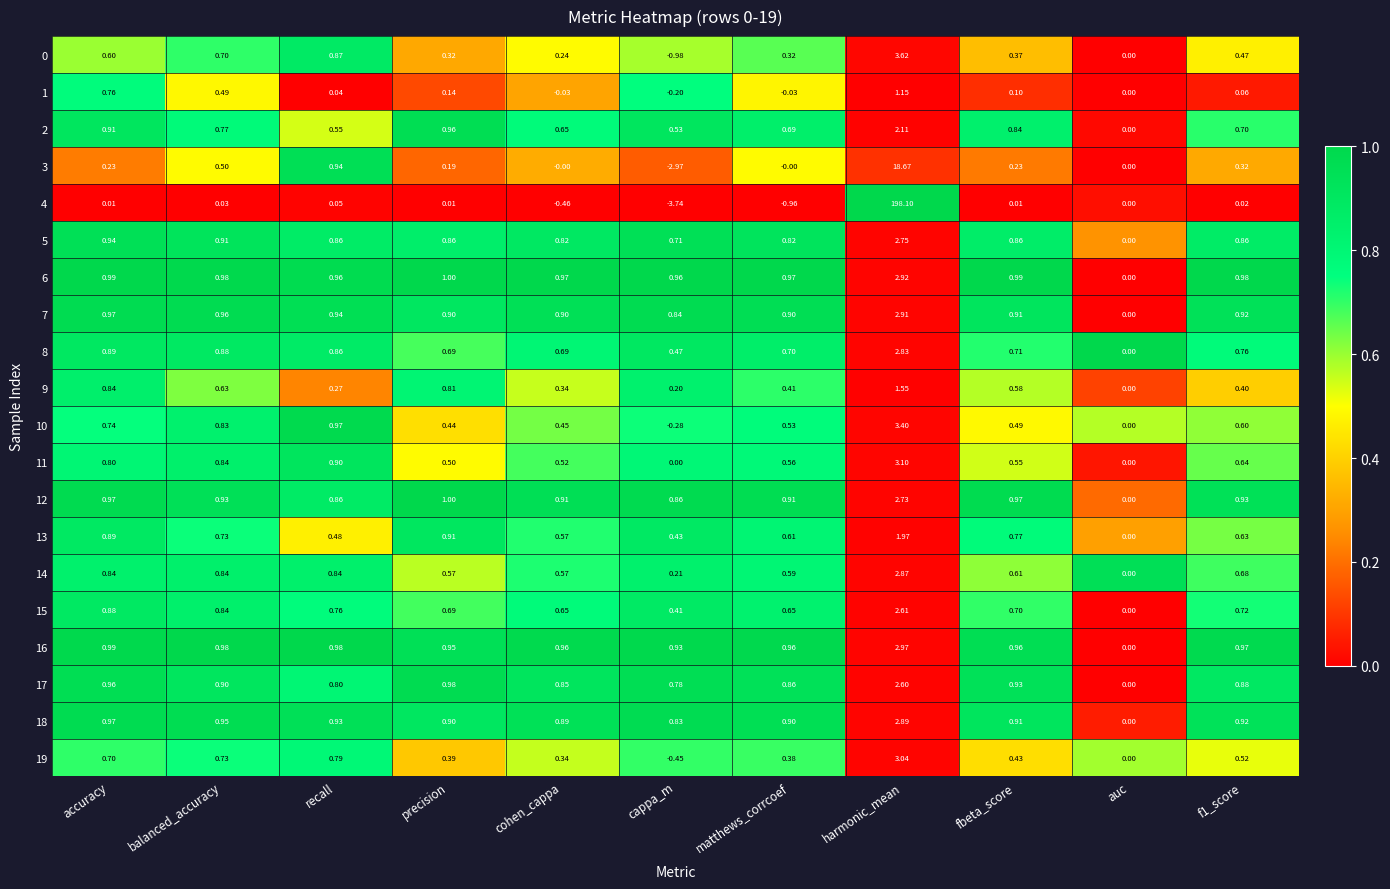

Where does the 19 series first go above 0?

accuracy